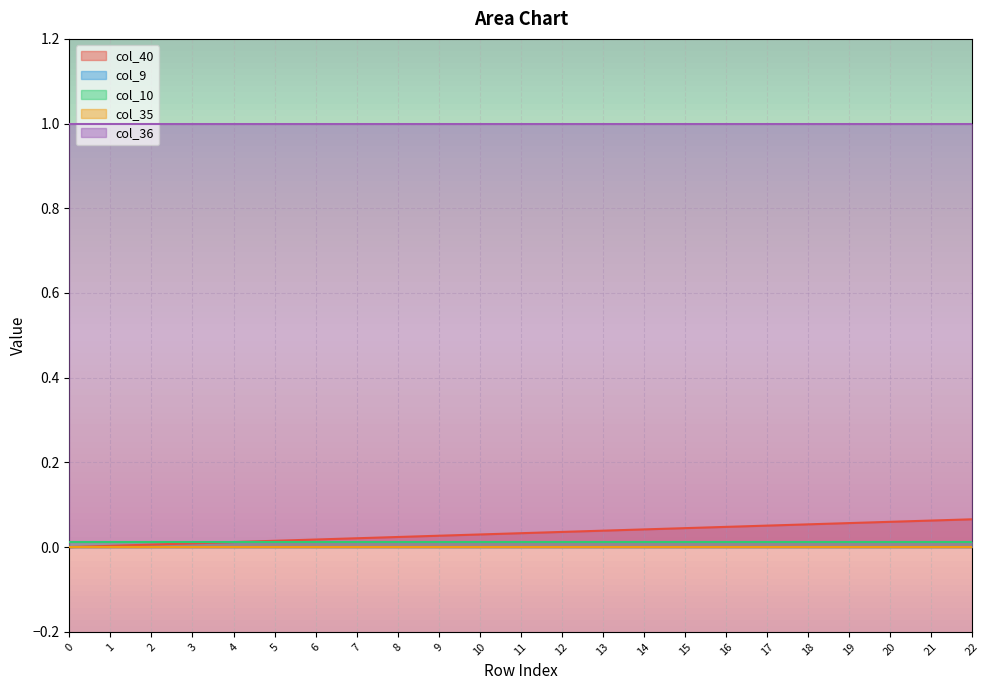

Which series has the widest spread of values?

col_40